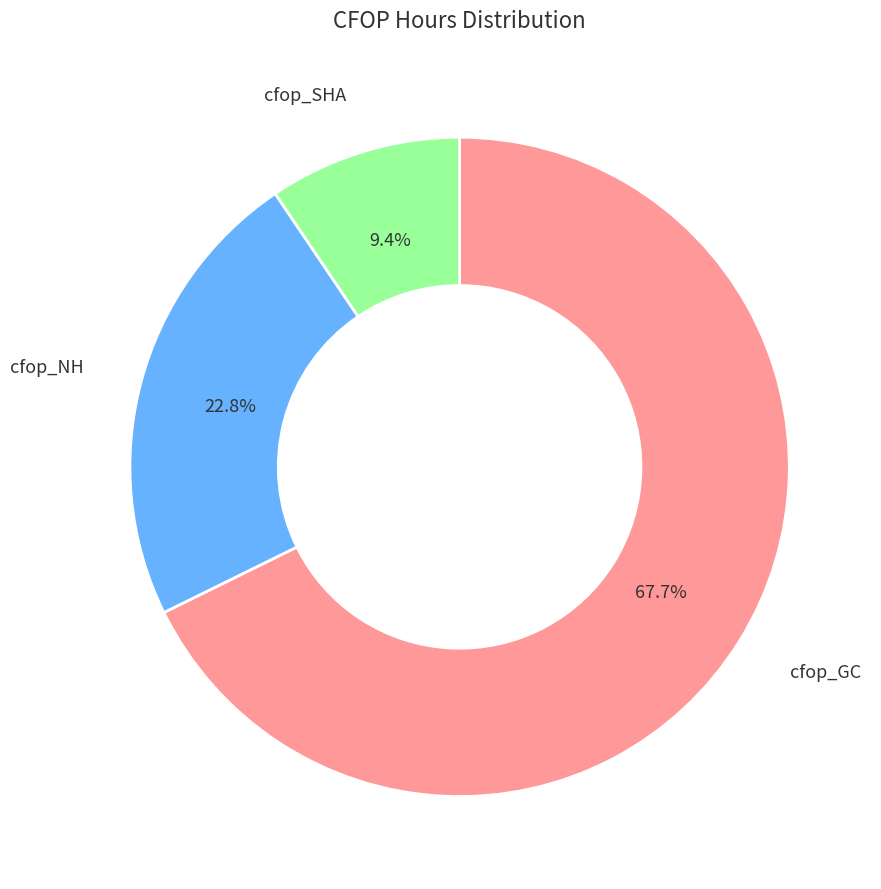

Which category has the biggest portion of the pie?

cfop_GC